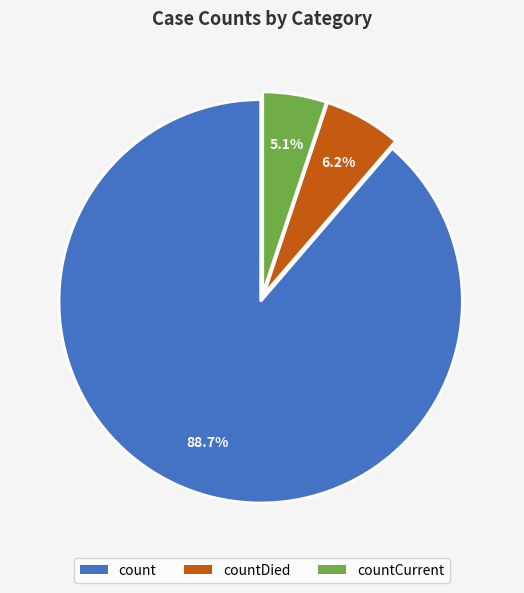

What percentage is the count slice, to the nearest percent?

89%